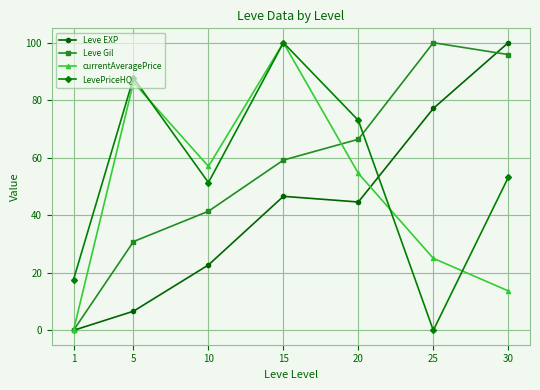

How many lines are shown in the chart?

4